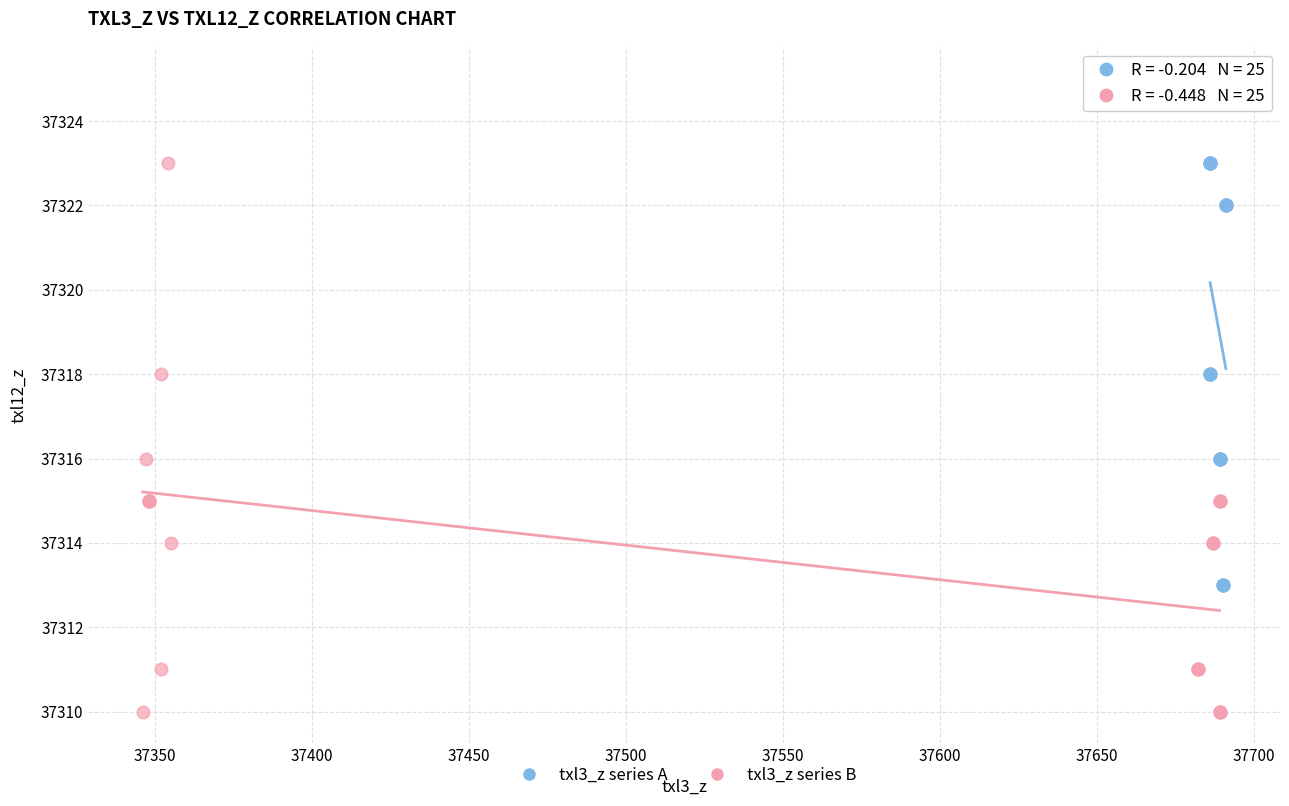

Which series has the largest Y range (max minus min)?

txl3_z series B